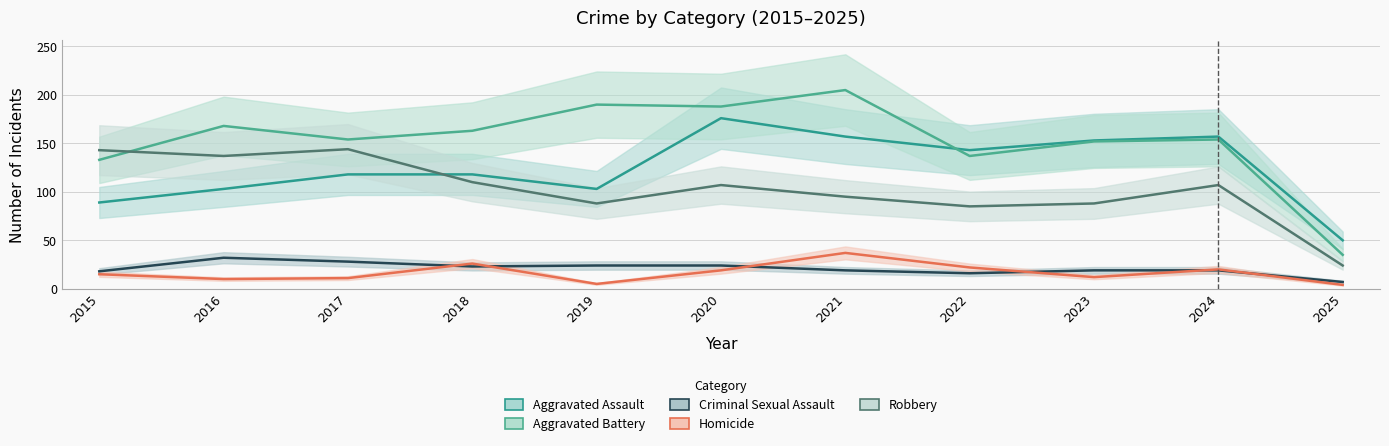

Reading left to right, extract all data points from this chart.

Aggravated Assault: 2015=89	2016=103	2017=118	2018=118	2019=103	2020=176	2021=157	2022=143	2023=153	2024=157	2025=50
Aggravated Battery: 2015=133	2016=168	2017=154	2018=163	2019=190	2020=188	2021=205	2022=137	2023=152	2024=154	2025=35
Criminal Sexual Assault: 2015=18	2016=32	2017=28	2018=23	2019=24	2020=24	2021=19	2022=16	2023=19	2024=19	2025=7
Homicide: 2015=15	2016=10	2017=11	2018=26	2019=5	2020=19	2021=37	2022=22	2023=12	2024=20	2025=4
Robbery: 2015=143	2016=137	2017=144	2018=110	2019=88	2020=107	2021=95	2022=85	2023=88	2024=107	2025=24